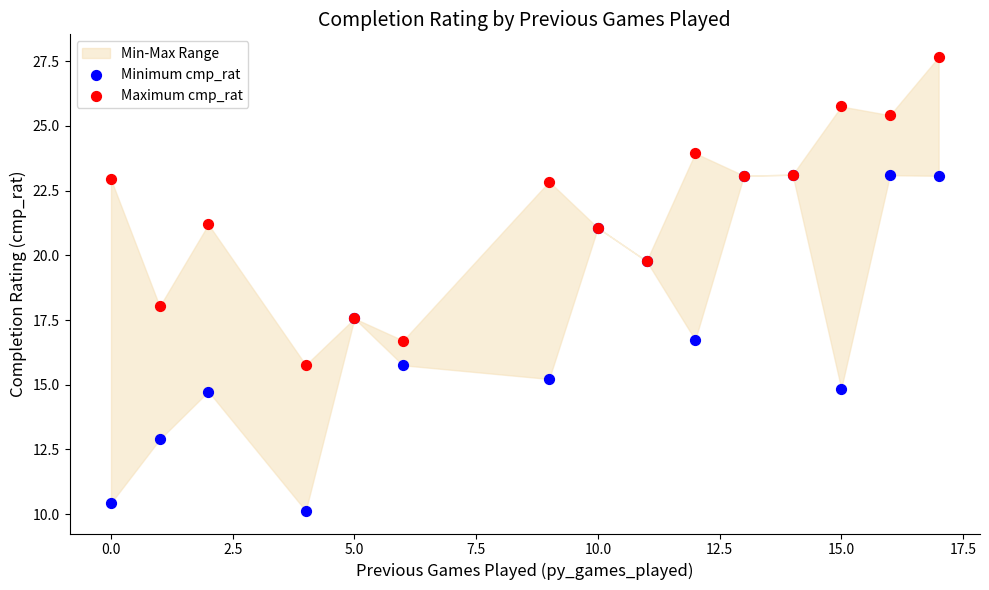

Which series contains the highest Y value?

Maximum cmp_rat